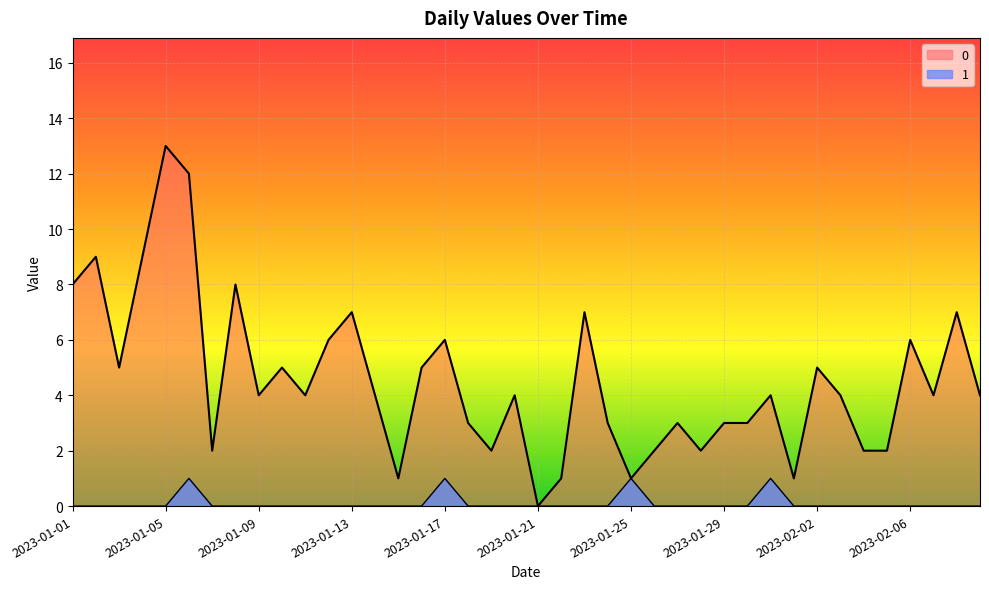

What is the value of the 0 point at the 39th from the left?

7